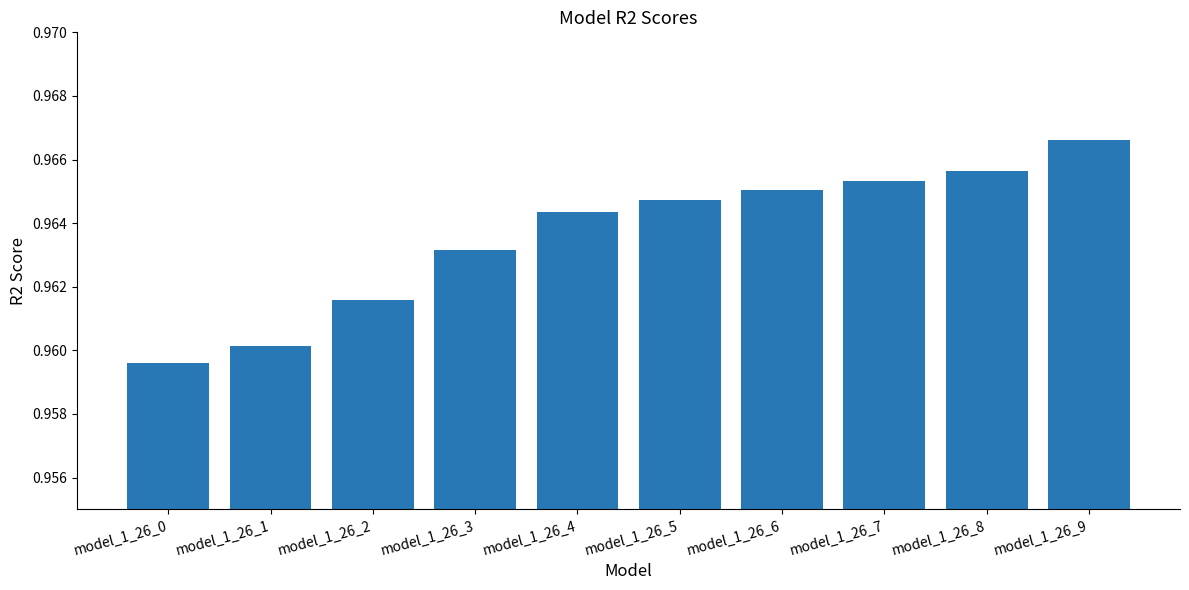

Which label corresponds to the largest value in the chart?

model_1_26_9